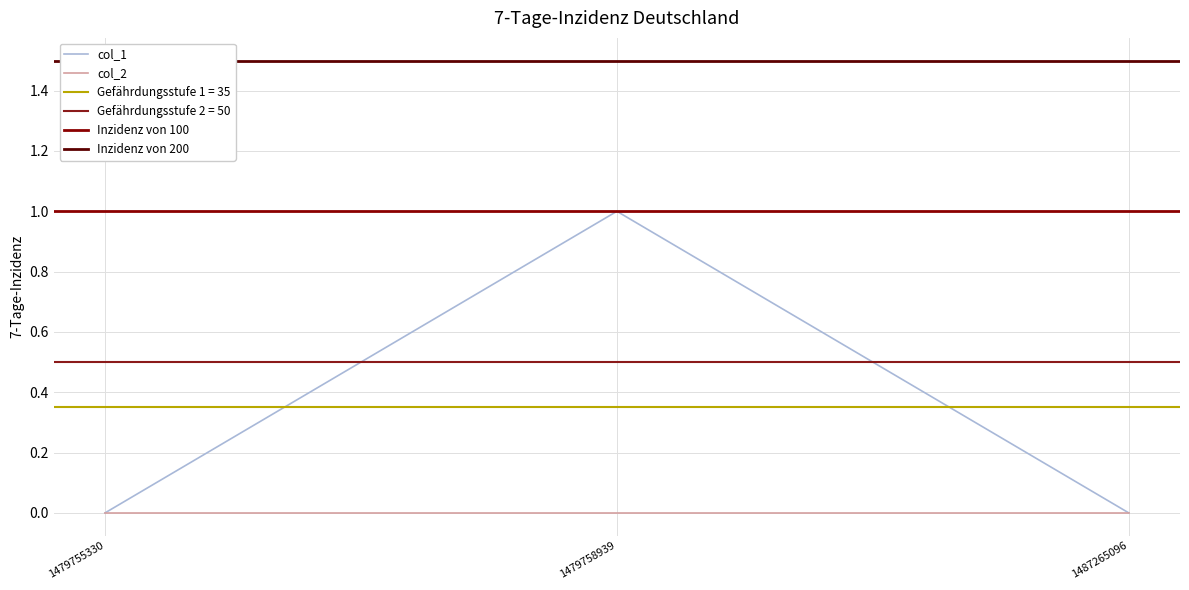

The chart shows a value of 2 at 1479758939. True or false?

False